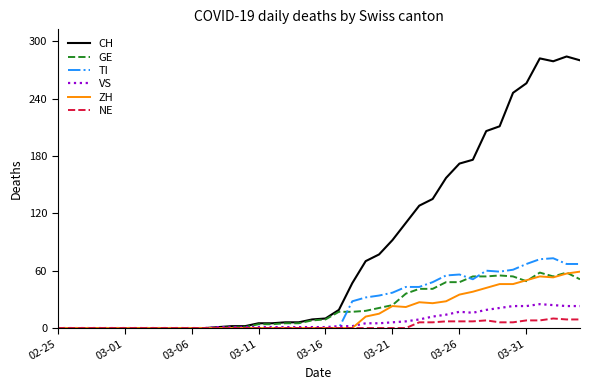

What are all the series names shown in the legend?

CH, GE, TI, VS, ZH, NE